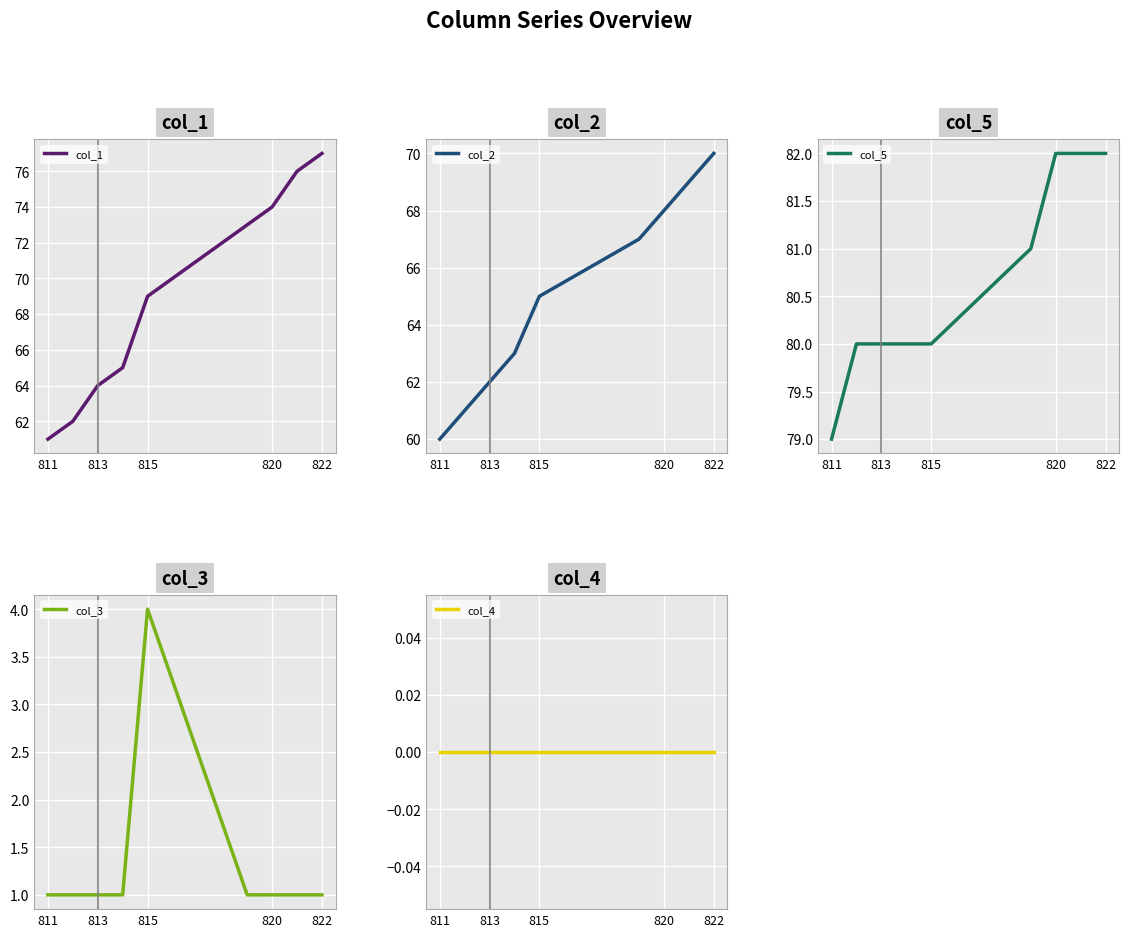

Is it true that col_1 equals 74 at 820?

True